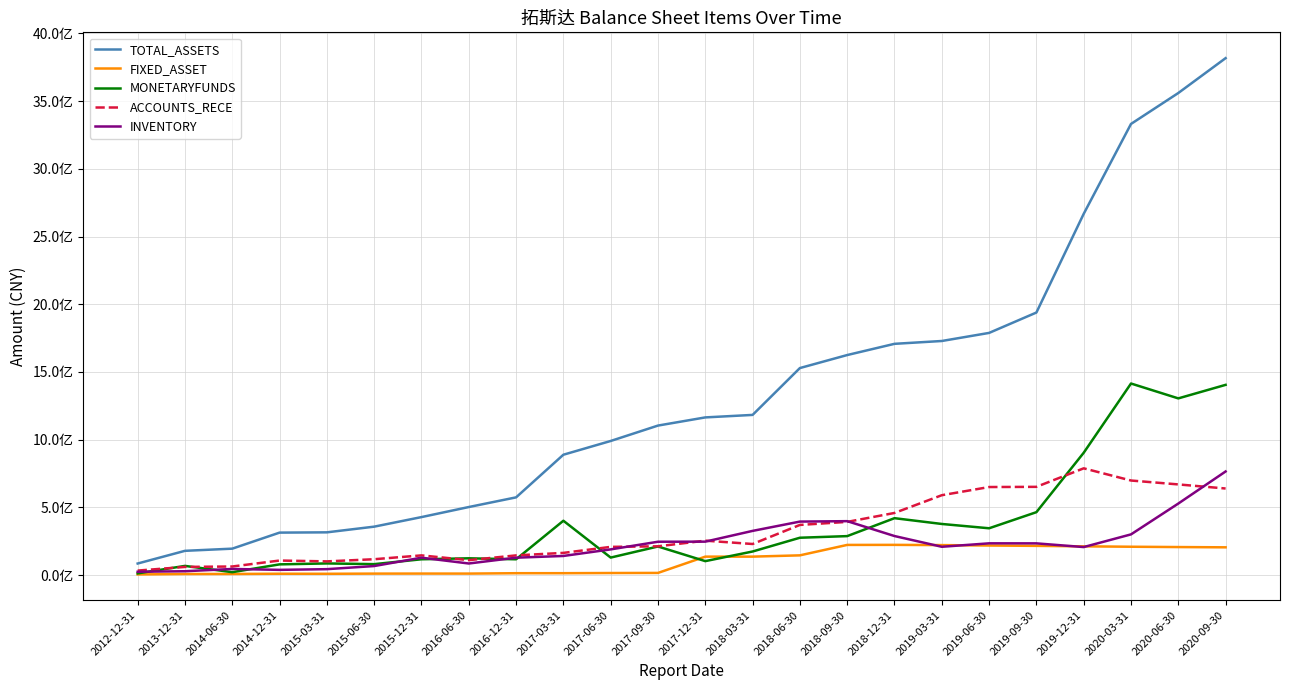

Read the FIXED_ASSET value at 2018-03-31.

136602156.2